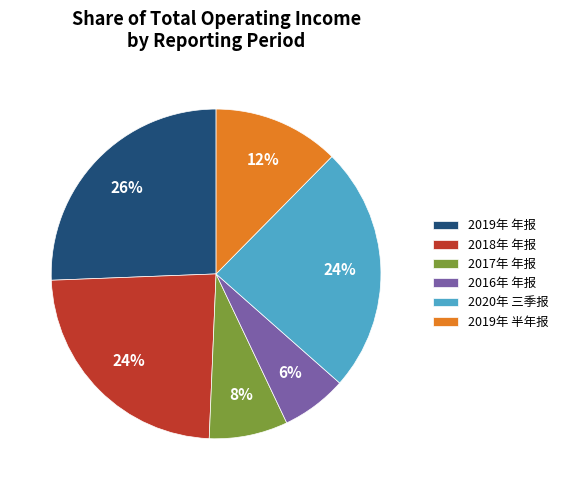

Is it true that 2017年 年报 is 8% of the pie?

True